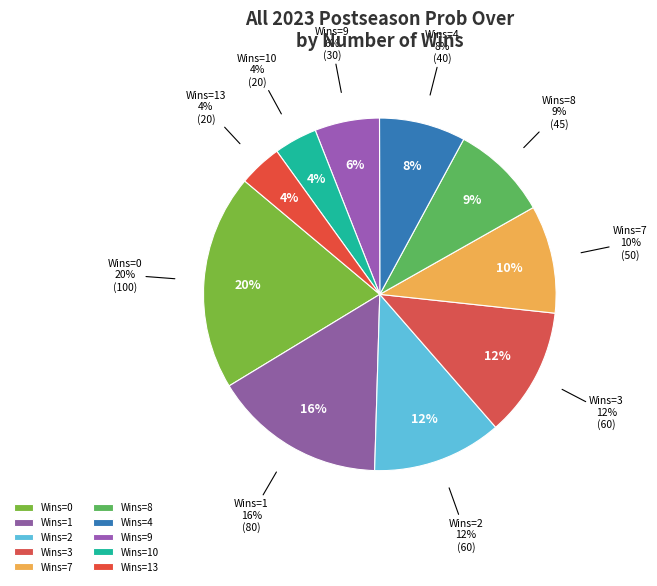

True or false: 2 accounts for 22% of the total.

False